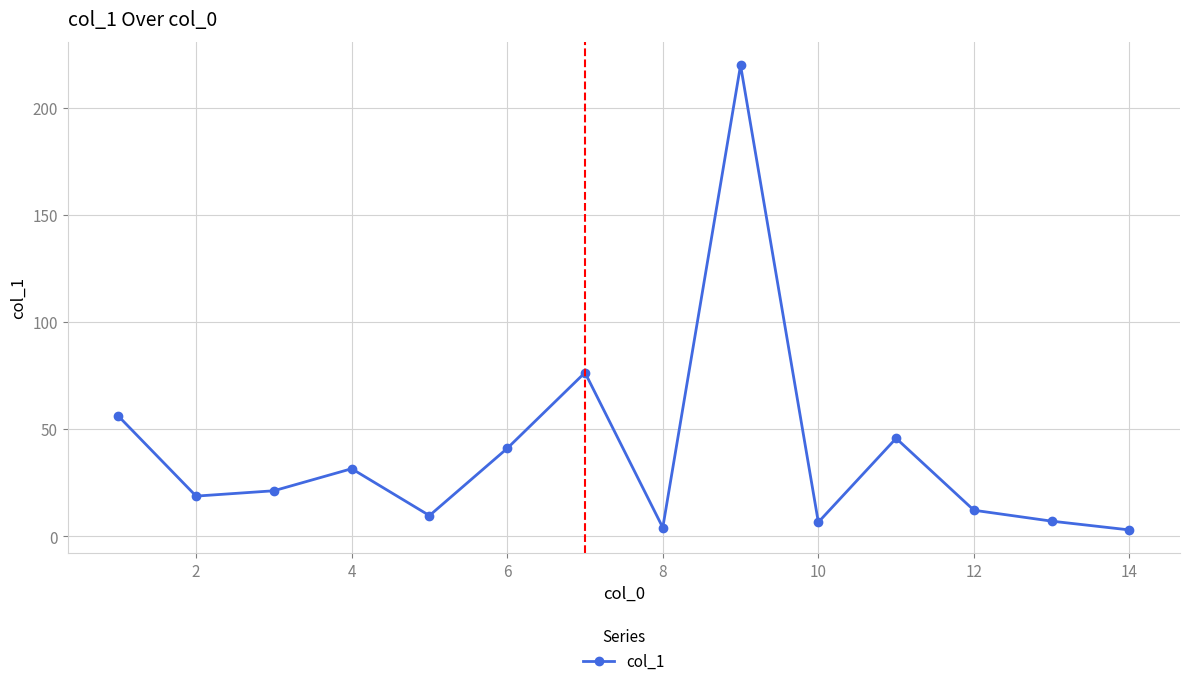

How many lines are shown in the chart?

1